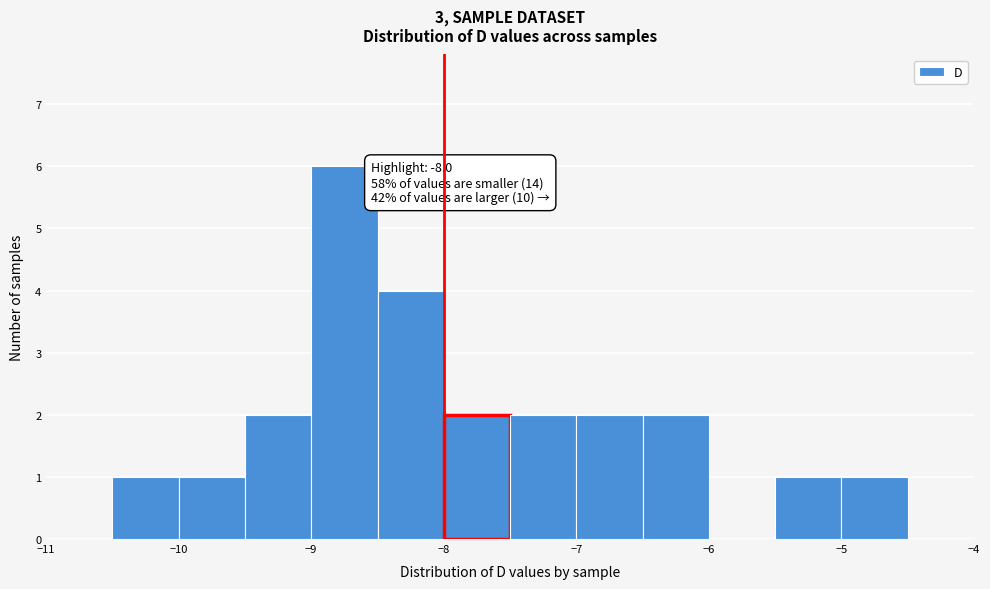

Which range on the x-axis has the tallest bar?

-9.0 to -8.5